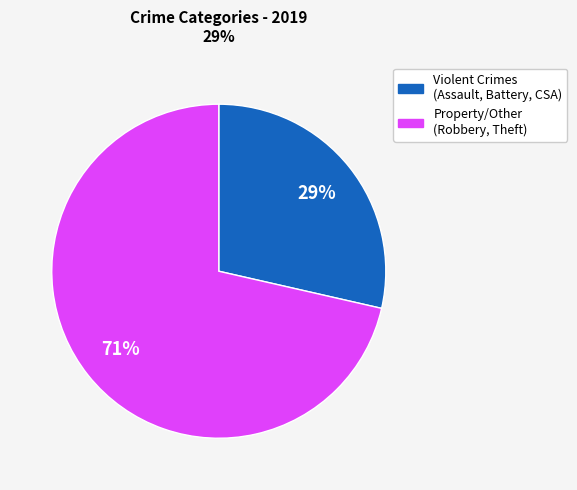

How many slices are in this pie chart?

2